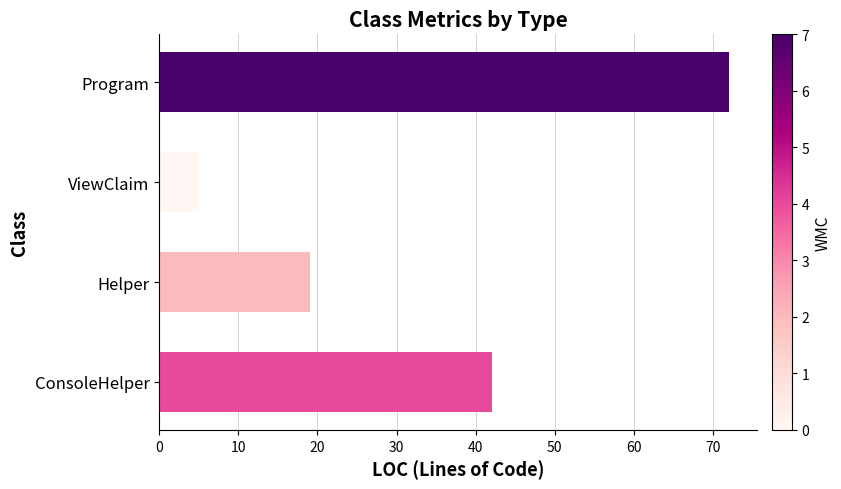

Reading bottom to top, what are all the values shown in this chart?

ConsoleHelper=42	Helper=19	ViewClaim=5	Program=72